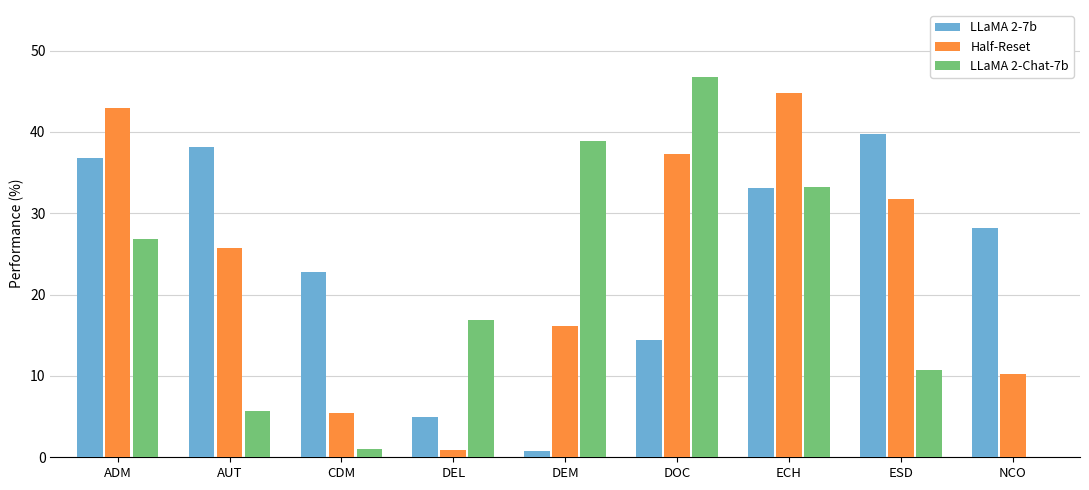

At which label is LLaMA 2-7b closest to 20?

CDM